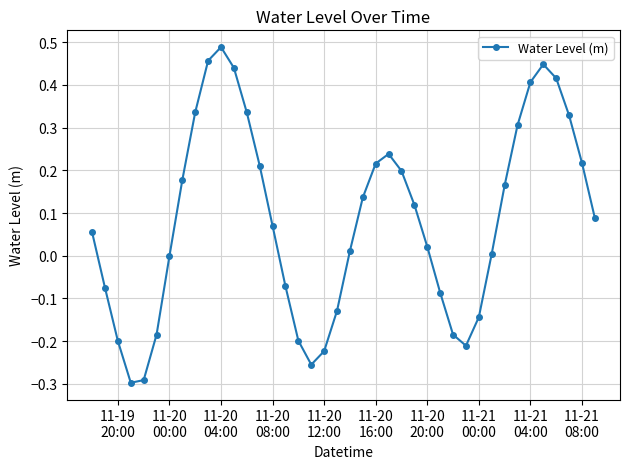

What is the difference between the maximum and minimum values?

0.8